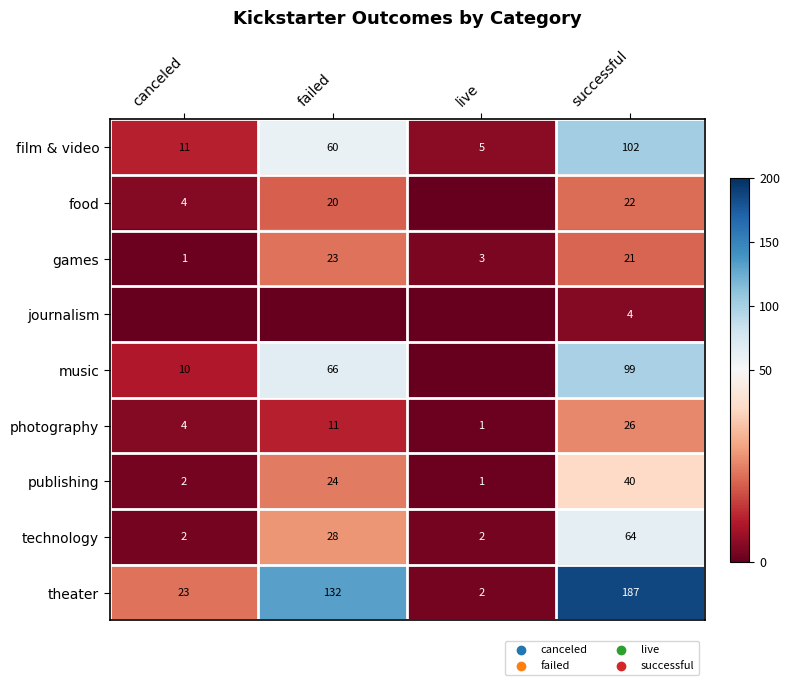

At which label is publishing closest to 20?

failed